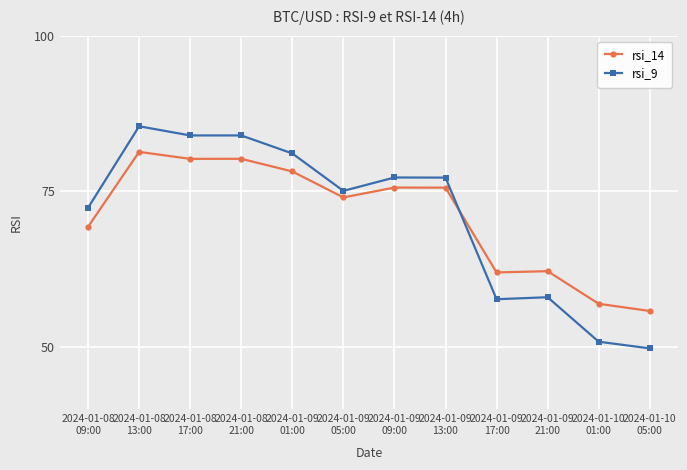

Where does the rsi_9 series first go above 77?

2024-01-08
13:00